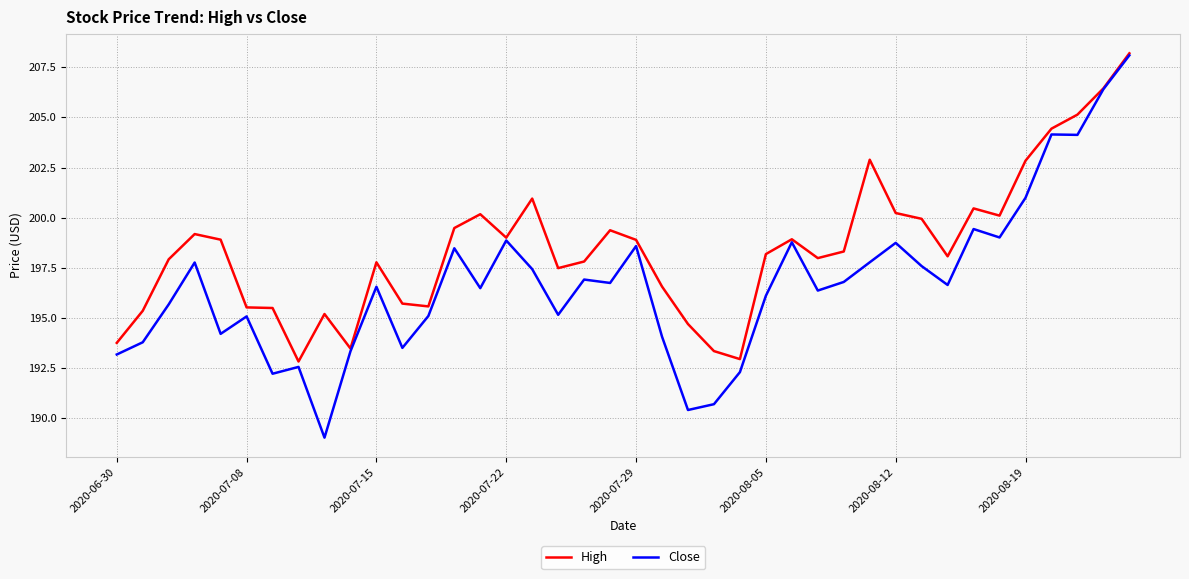

List the series in order of their overall mean, highest first.

High, Close